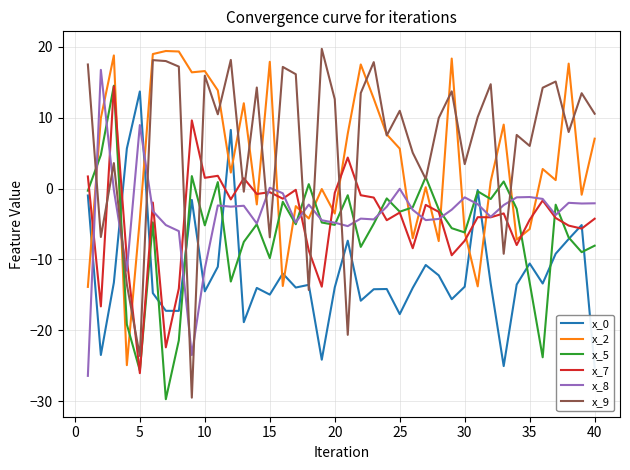

True or false: x_8 and x_9 cross at least once.

True